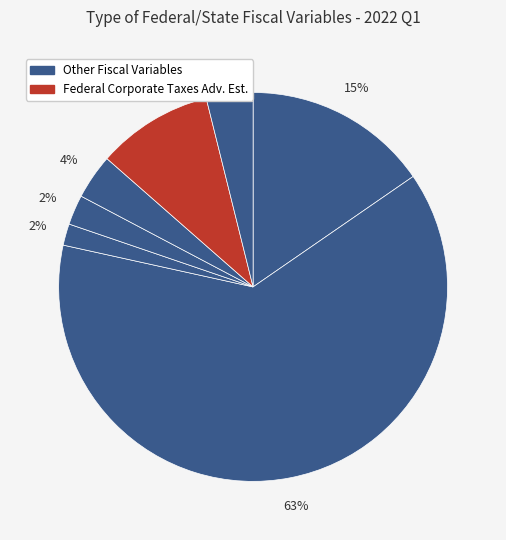

Count the number of slices in the pie.

7